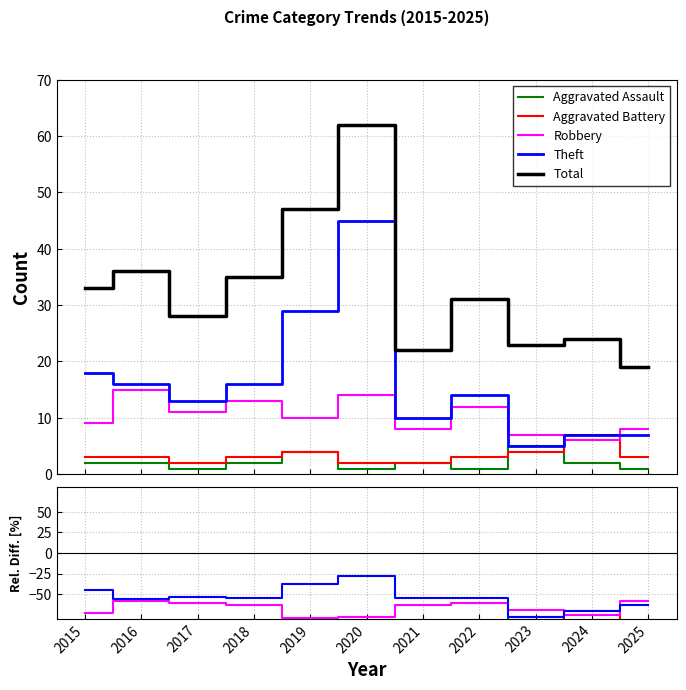

Rank the series by their maximum value, from lowest to highest.

Aggravated Assault, Aggravated Battery, Robbery, Theft, Total